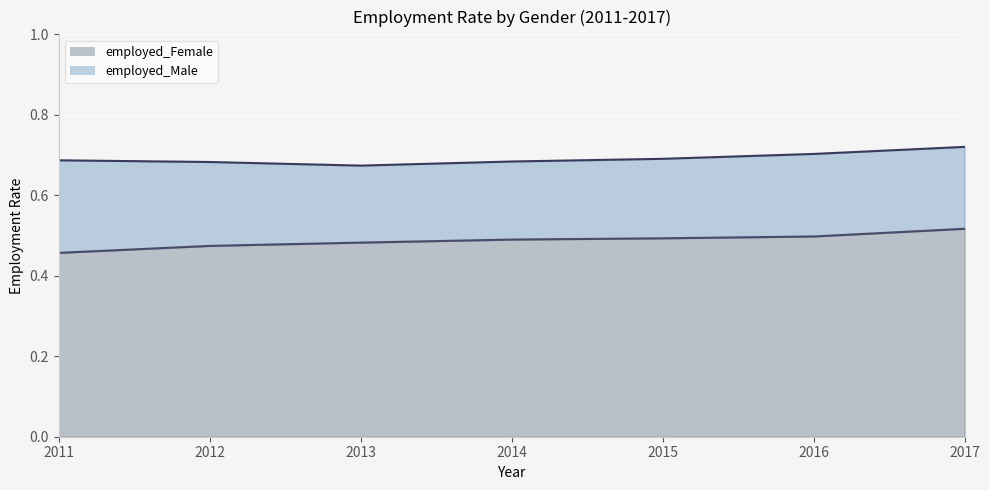

What is the sum of the values at 2013 and 2017?

1.0